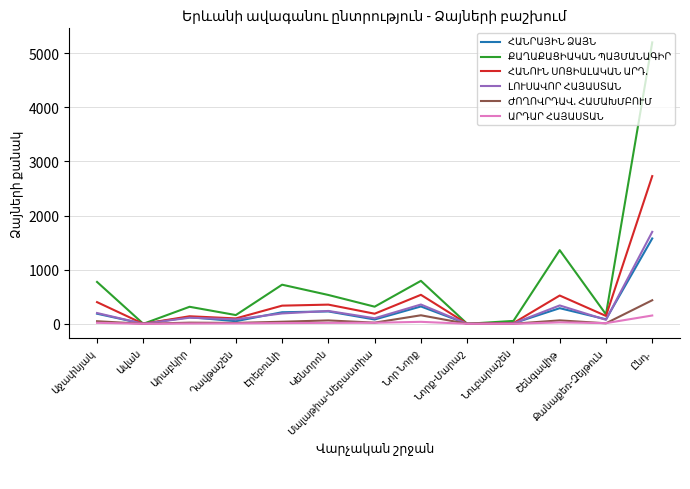

What is the greatest value displayed?

5198